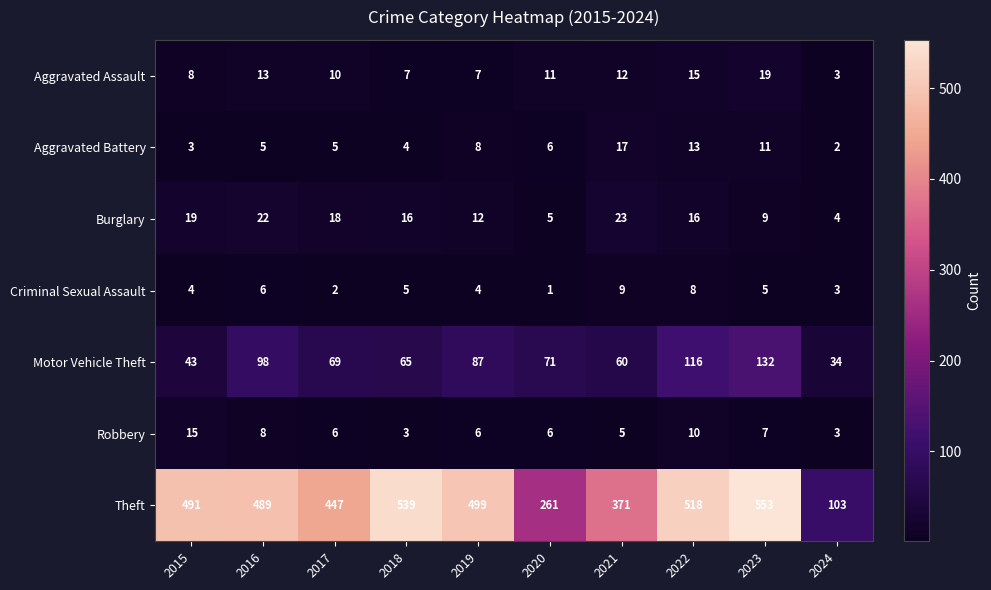

True or false: Robbery has a value of 7 at 2015.

False